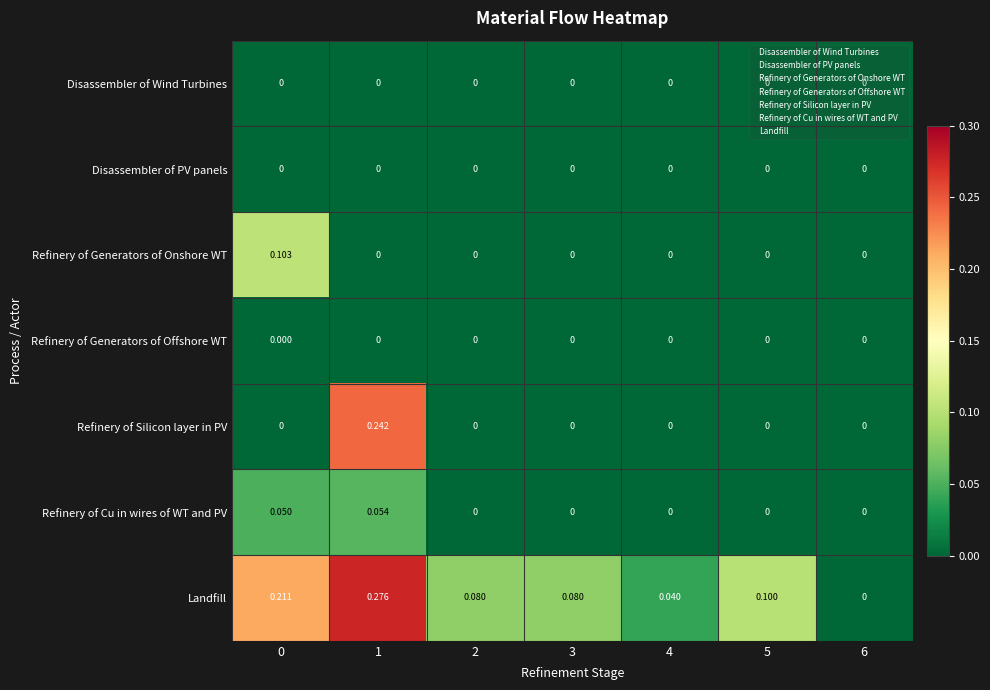

How many values in Refinery of Silicon layer in PV are above zero?

1